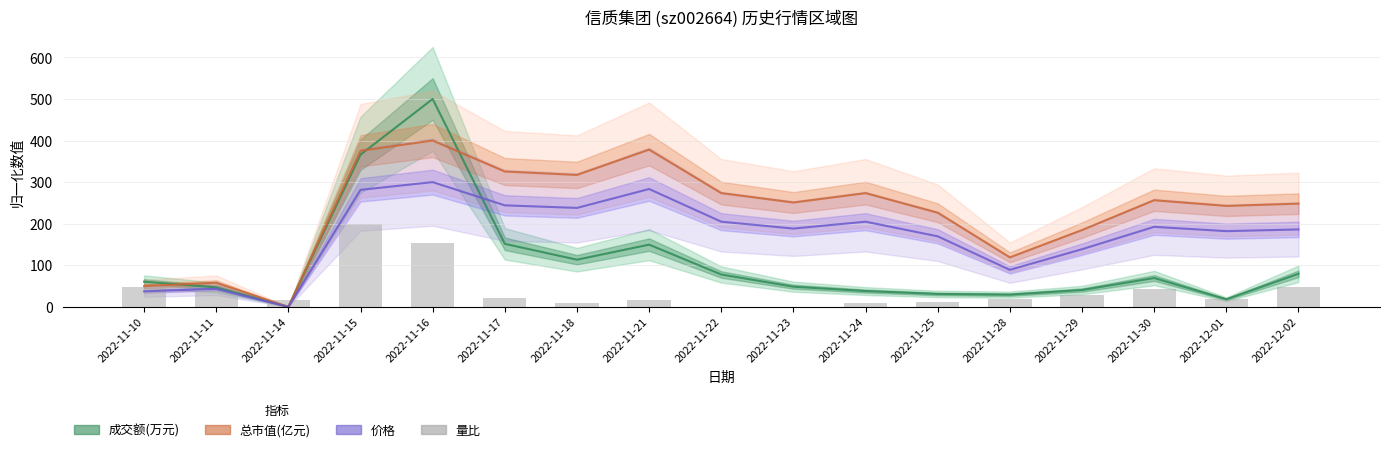

How many groups of bars are there?

17